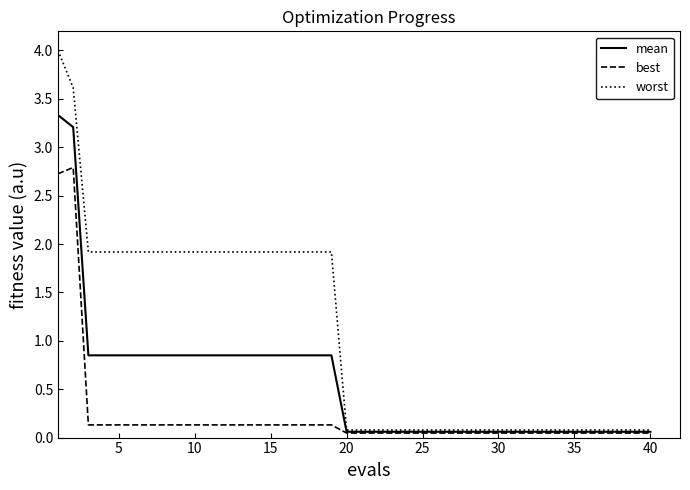

Which series has the widest spread of values?

worst